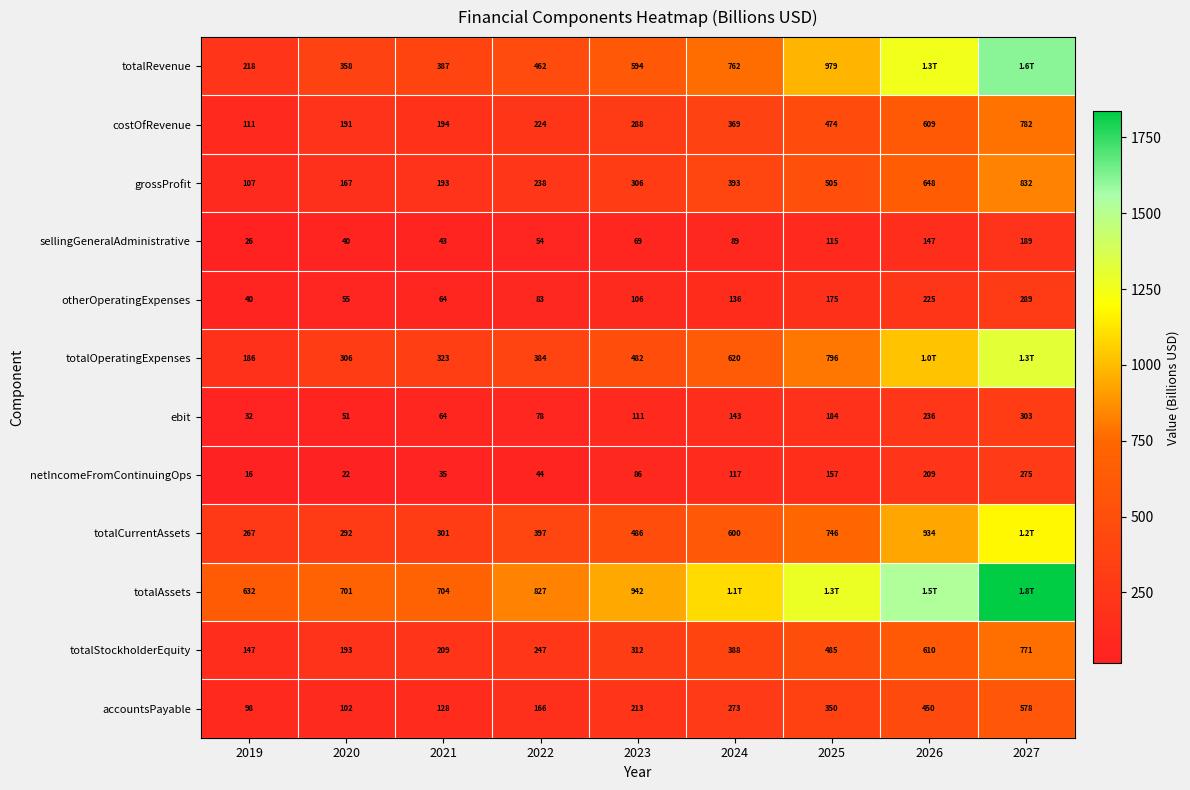

Is the value of grossProfit at 2019 greater than the value of accountsPayable at 2019?

Yes